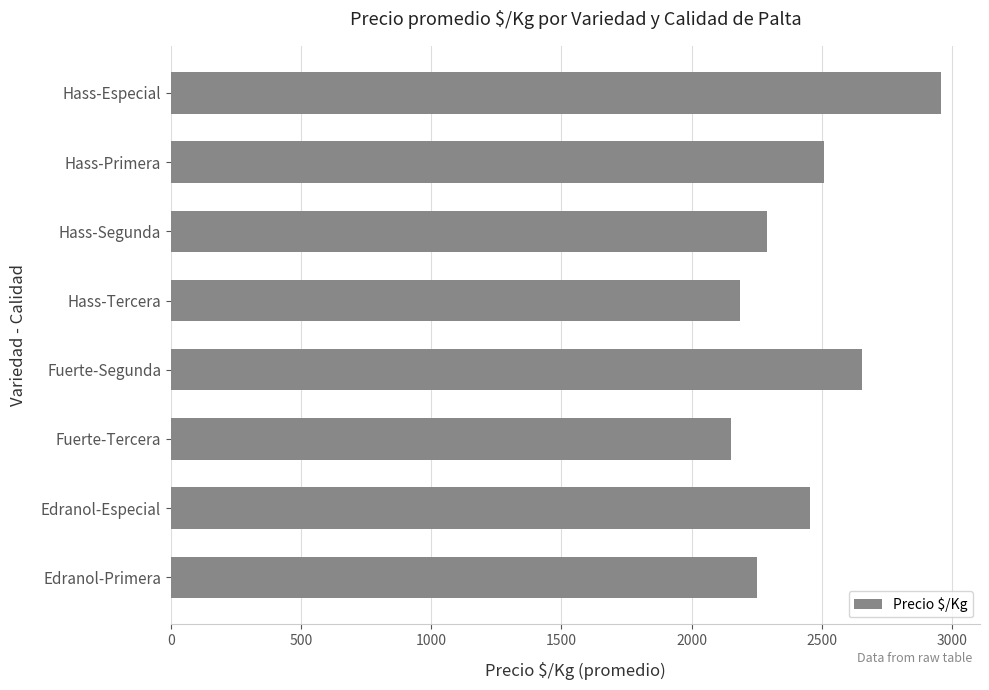

The chart shows a value of 3936 at Hass-Segunda. True or false?

False